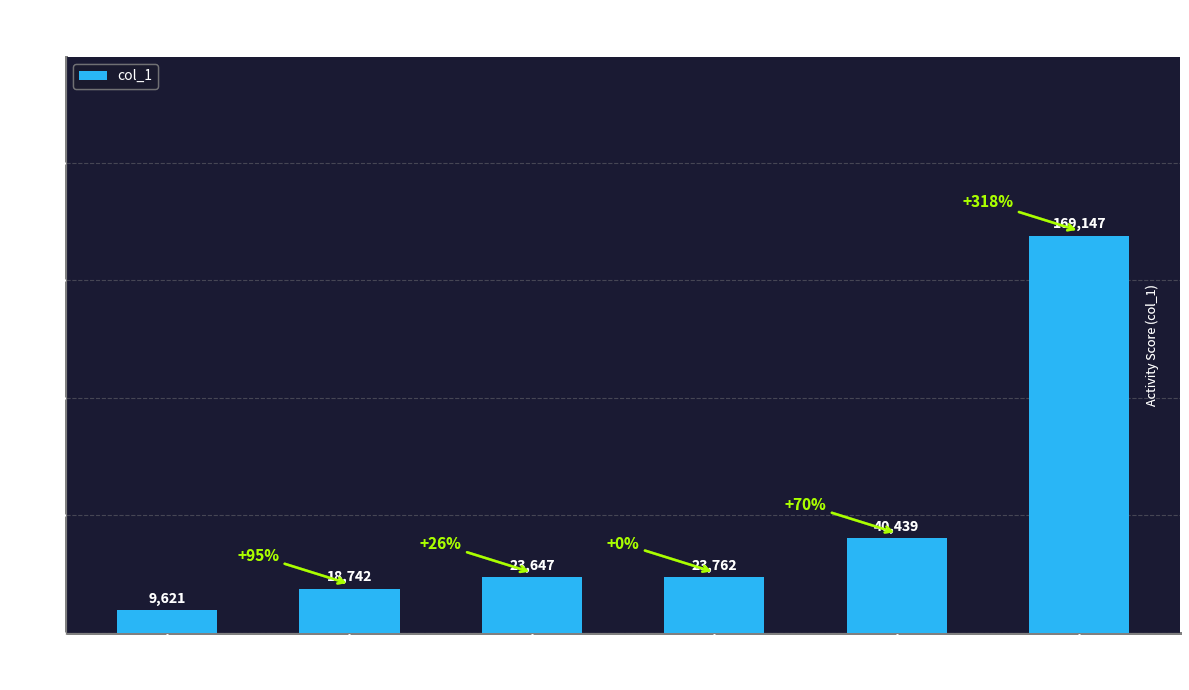

What is the ratio of the value at ma-ci-55-43 to the value at xiao-xiao-45?

2.5